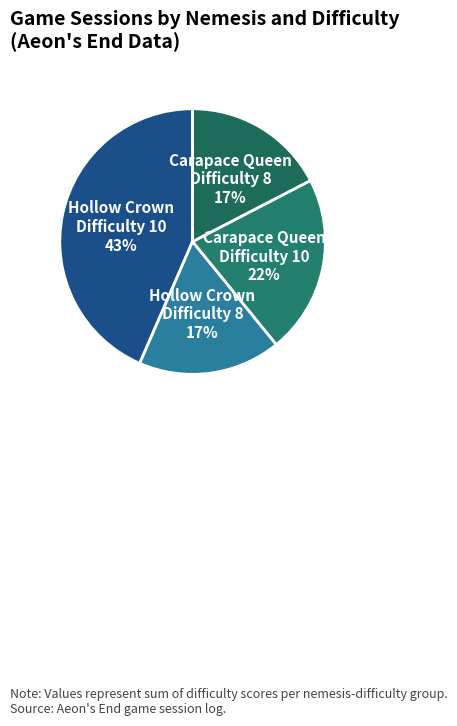

Between Carapace Queen Difficulty 8 and Carapace Queen Difficulty 10, which is larger?

Carapace Queen Difficulty 10